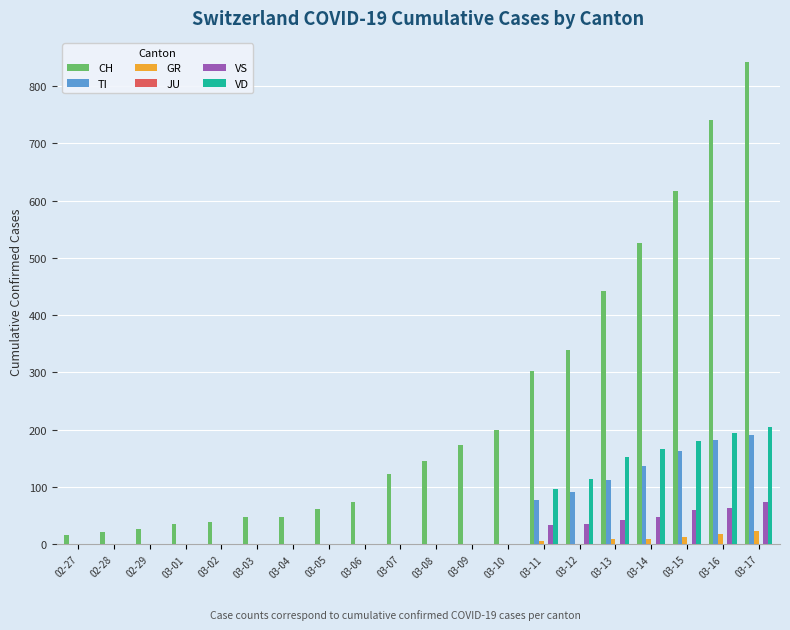

Which category has the highest value across all series?

03-17